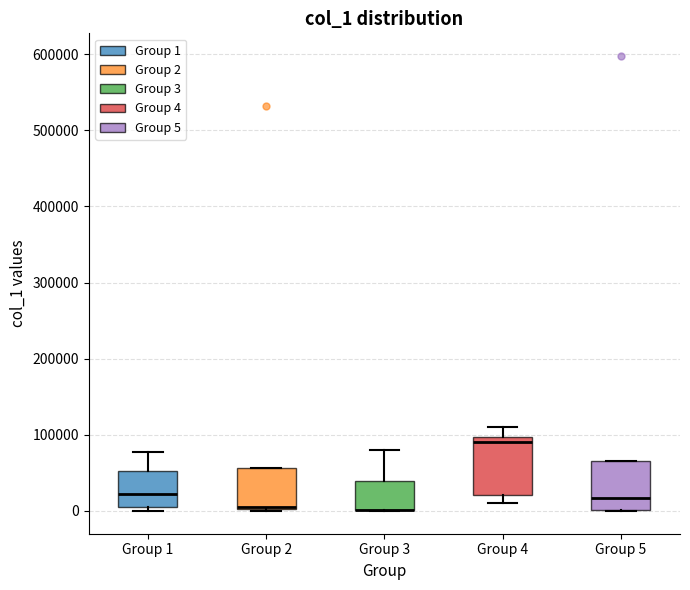

Reading left to right, transcribe this box plot: for each box, give where its median line is, the range the box spans, and where its two whiskers end, as read against the y-axis. The values are not printed on the chart, so give them approximately, as read against the axis.

Group 1: median 20000, box 0 to 50000, whiskers 0 (just below the box's lower edge) to 80000
Group 2: median 0 (drawn on the box's lower edge), box 0 to 60000, whiskers 0 to 60000
Group 3: median 0 (drawn on the box's lower edge), box 0 to 40000, whiskers 0 to 80000
Group 4: median 90000, box 20000 to 100000, whiskers 10000 to 110000
Group 5: median 20000, box 0 to 70000, whiskers 0 to 70000